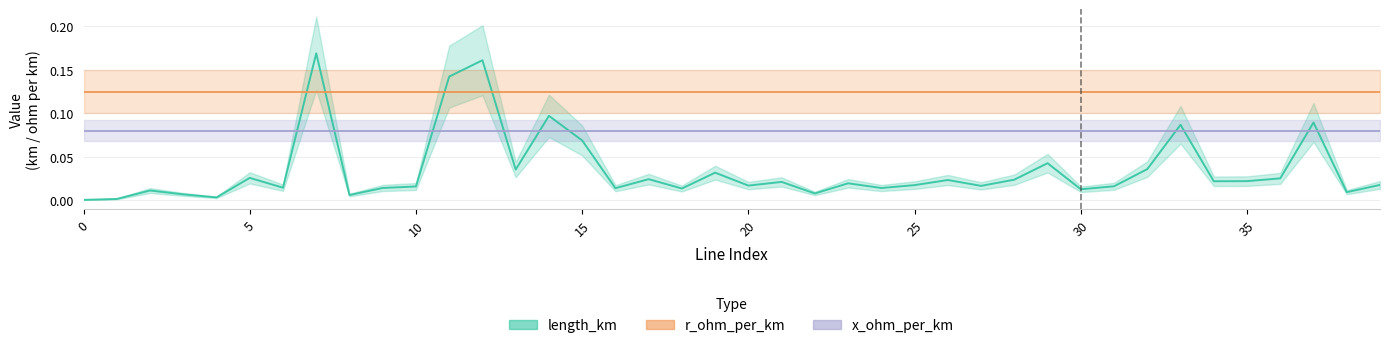

What is the label of the 29th point from the left?

28